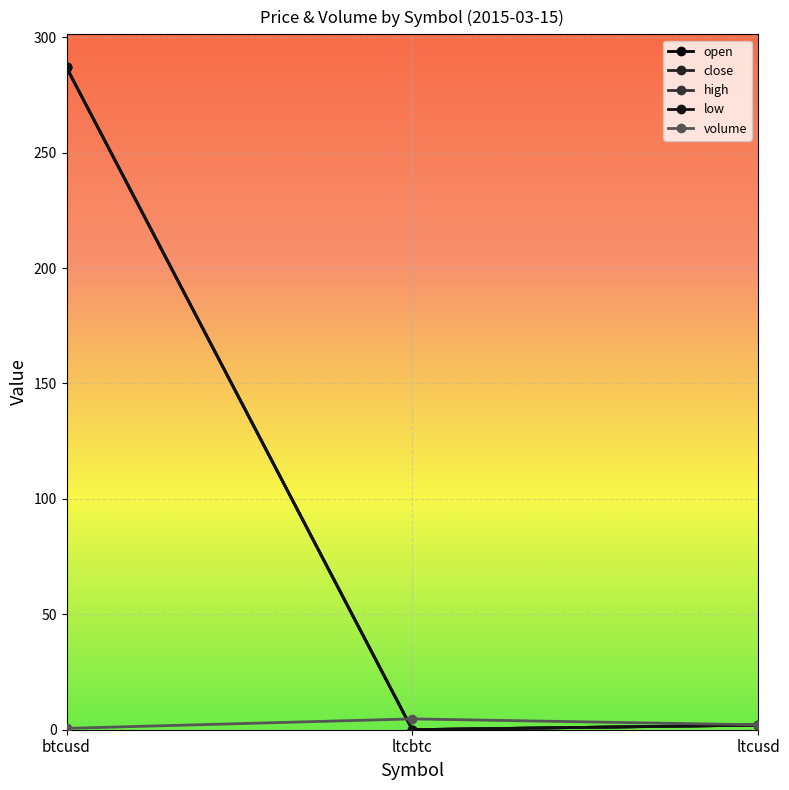

How many lines are shown in the chart?

5